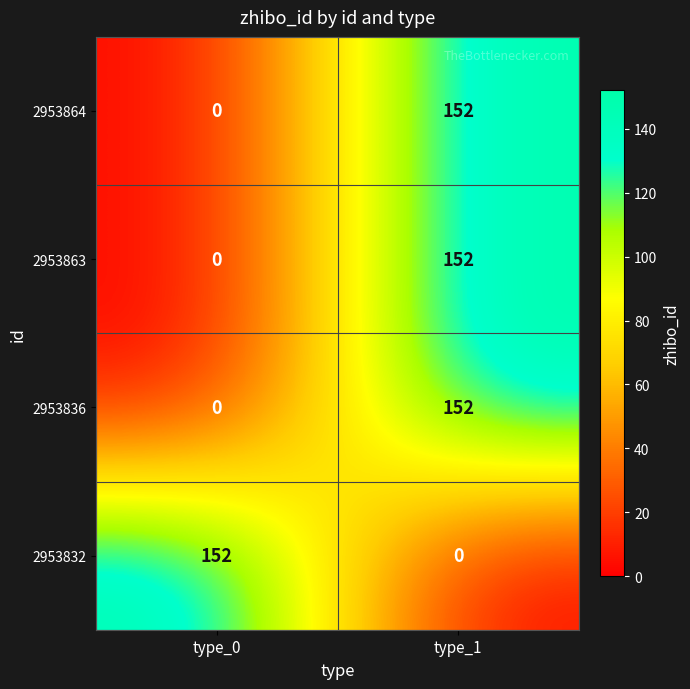

Rank the categories by 2953832 value from lowest to highest.

type_1, type_0